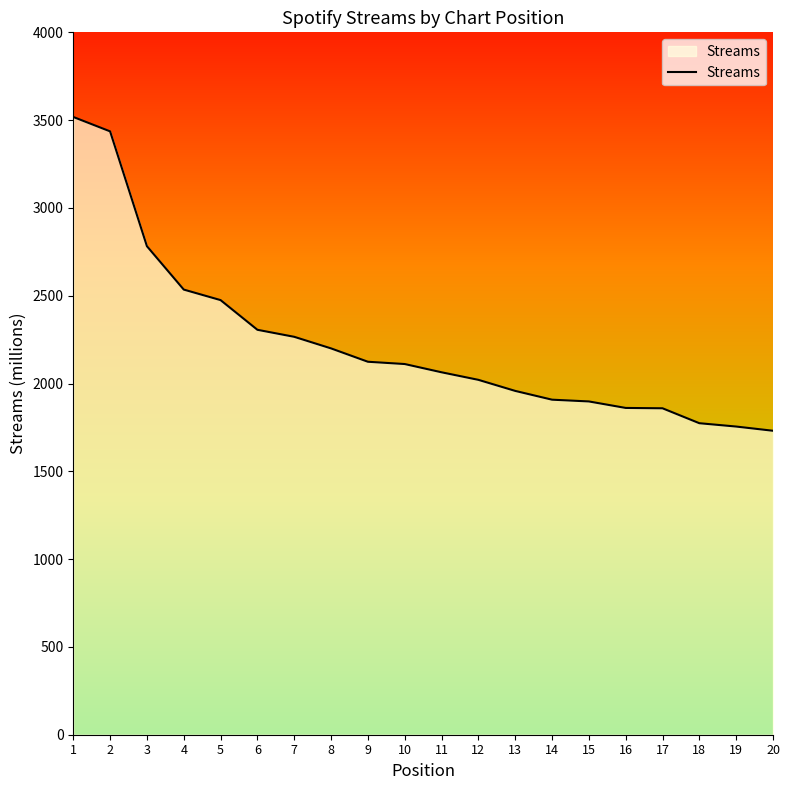

What is the maximum value shown in the chart?

3518